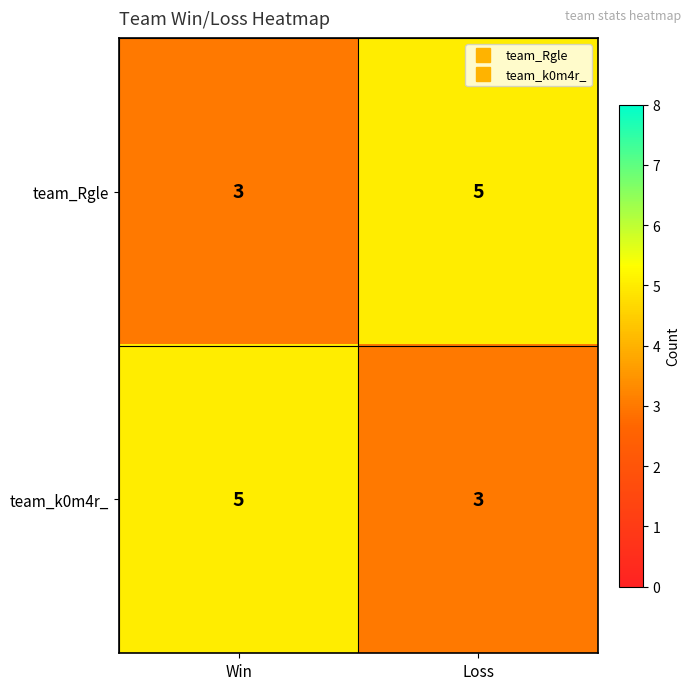

The value of team_Rgle at Loss is 2. True or false?

False